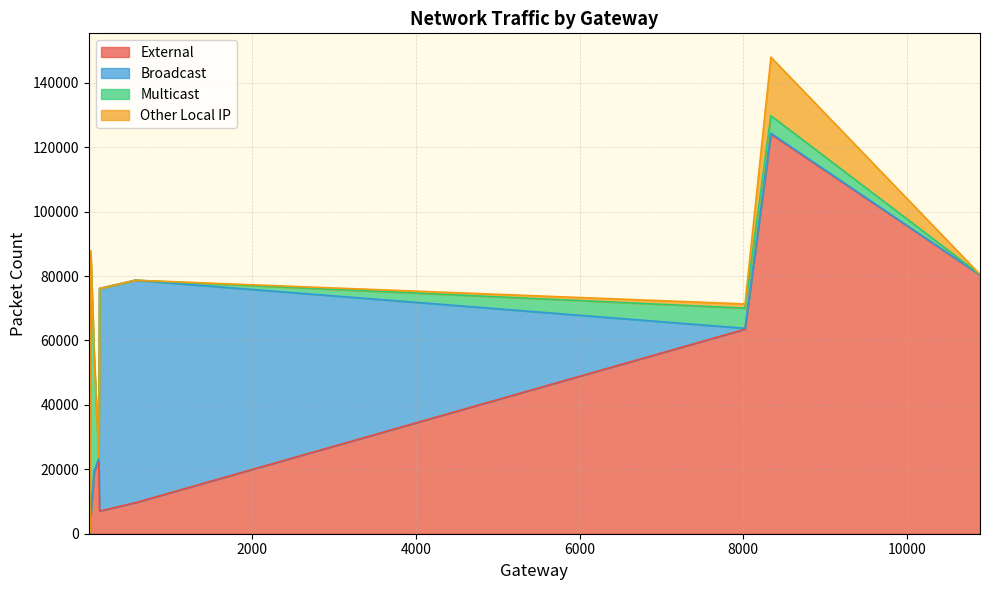

Is the value of External at 11 greater than the value of Broadcast at 0?

No